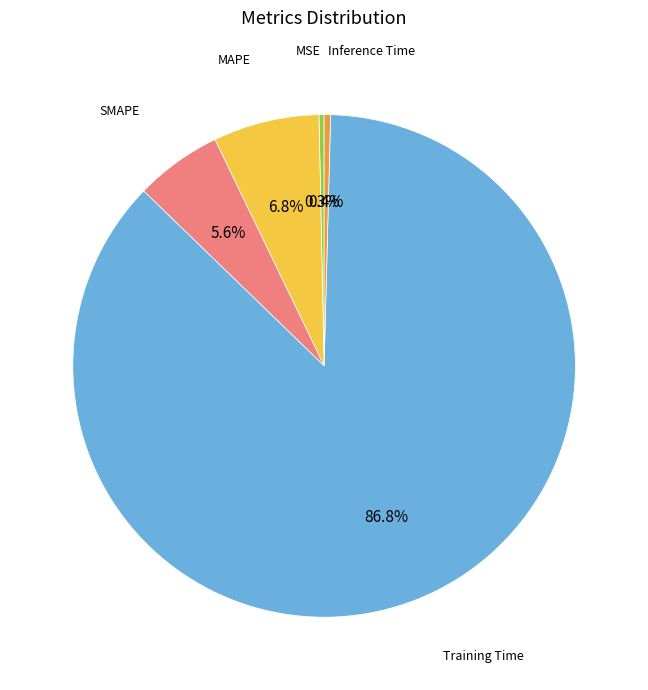

Is there a majority slice in this chart?

Yes